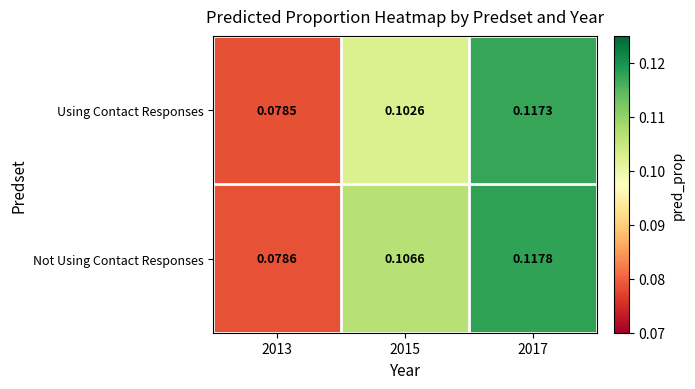

Between 2013 and 2015, which series saw the biggest shift?

Not Using Contact Responses